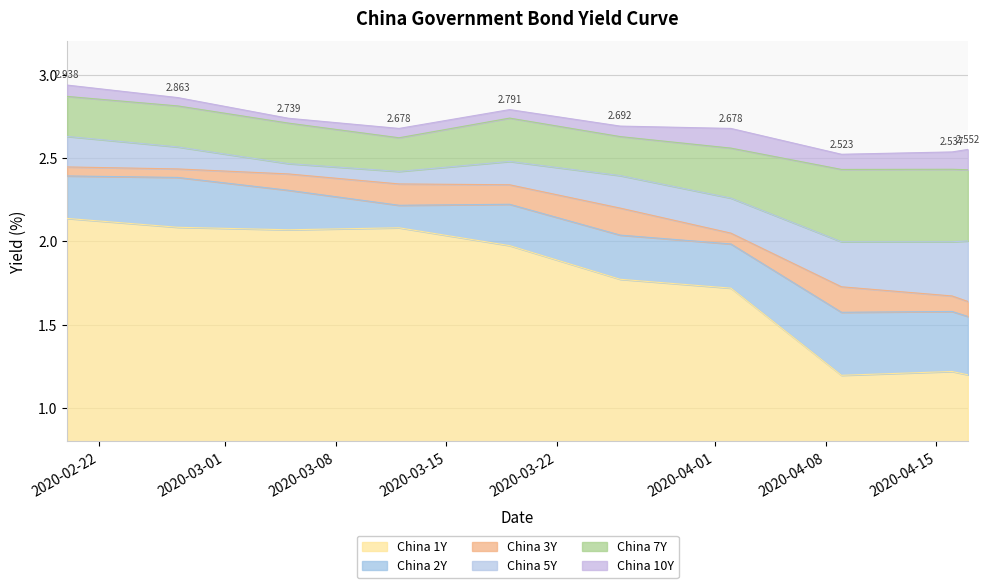

At which label is China 10Y closest to 2?

2020-04-09